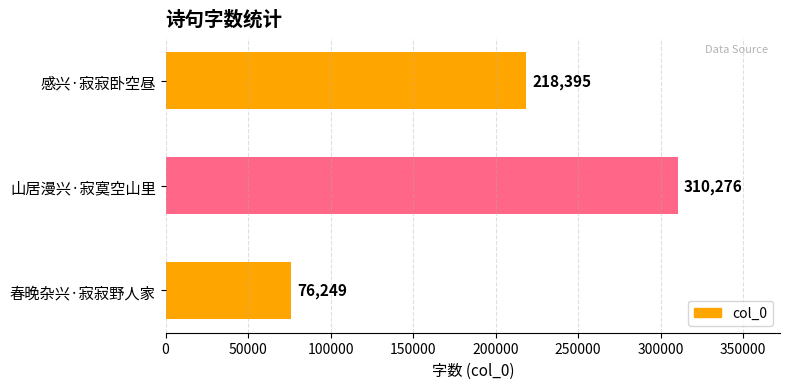

True or false: the data shows 218395 at 感兴·寂寂卧空昼.

True